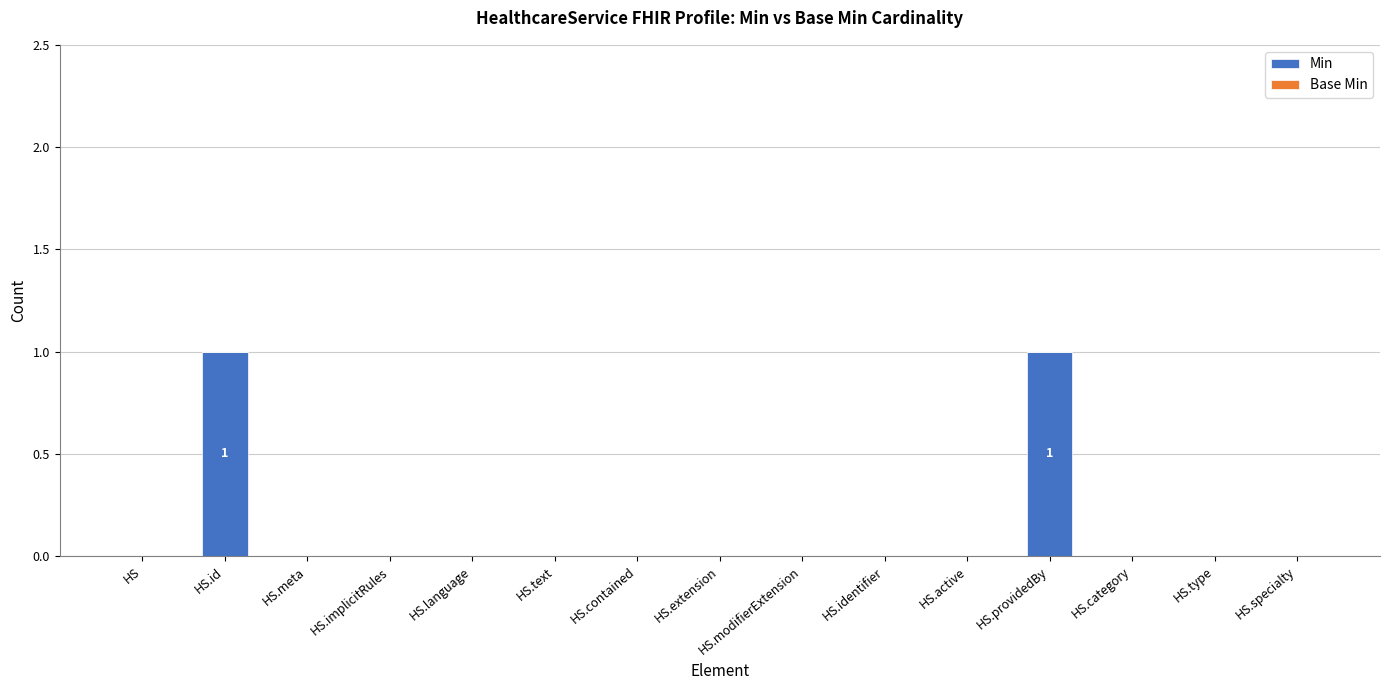

How many series are shown in this chart?

1